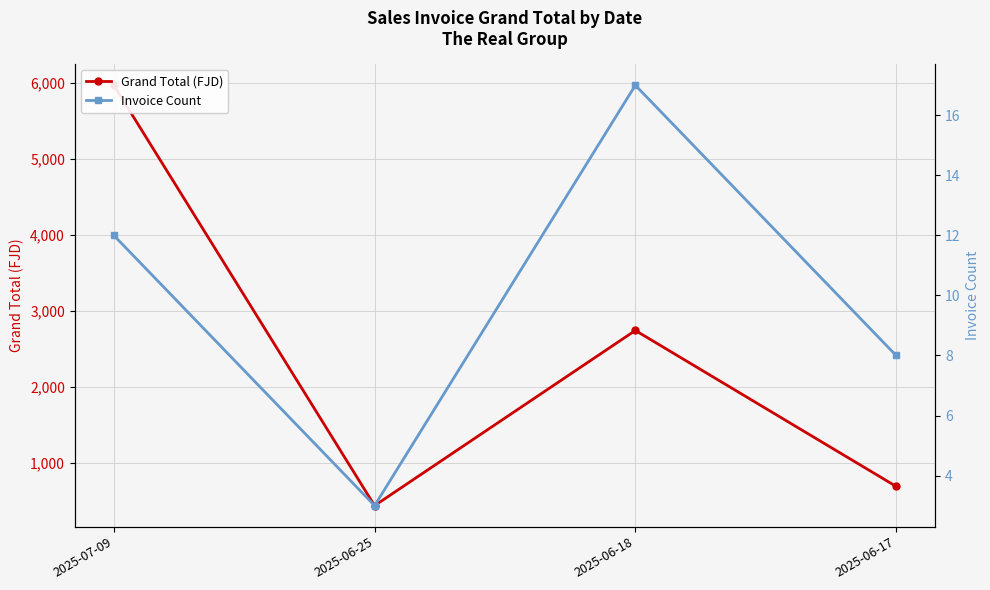

True or false: Grand Total (FJD) has more than 1 points higher than both neighbors.

False